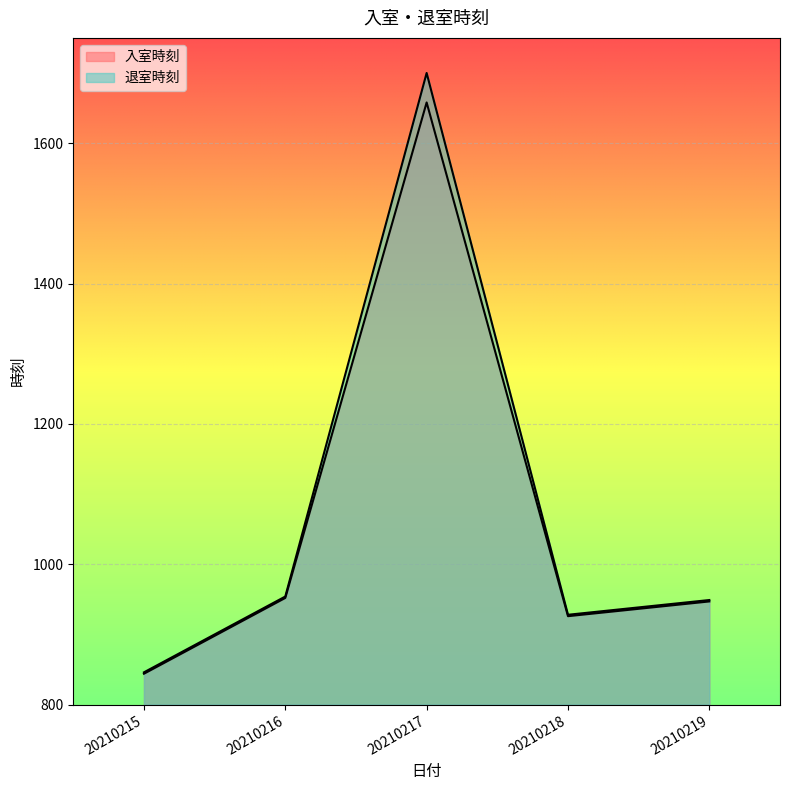

What is the spread (max minus min) of values at 20210216?

2